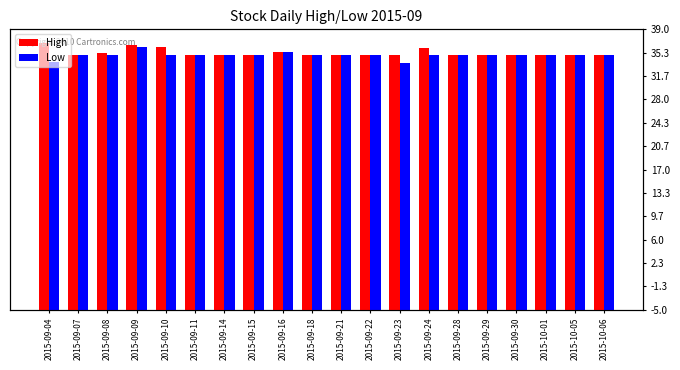

What is the difference between the maximum and minimum values in the Low series?

0.8